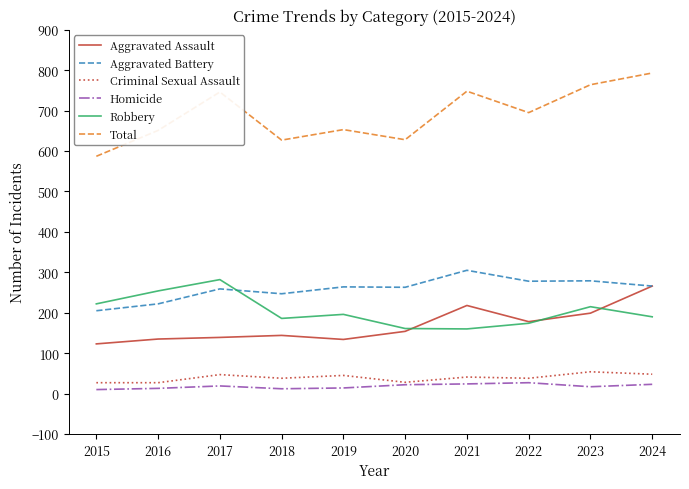

At which label does Total first exceed 695?

2017